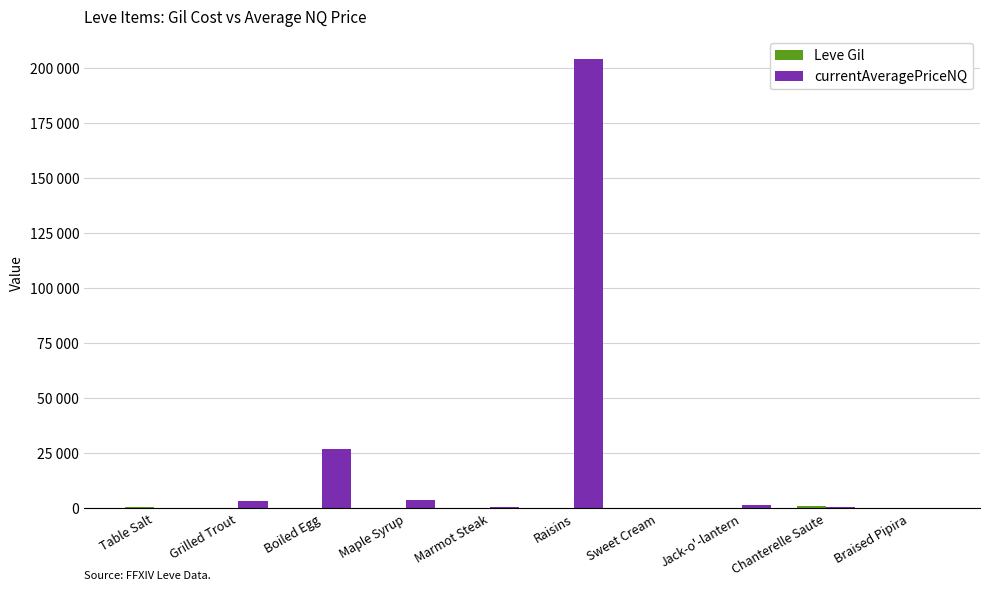

What is the label of the 8th bar from the left?

Jack-o'-lantern